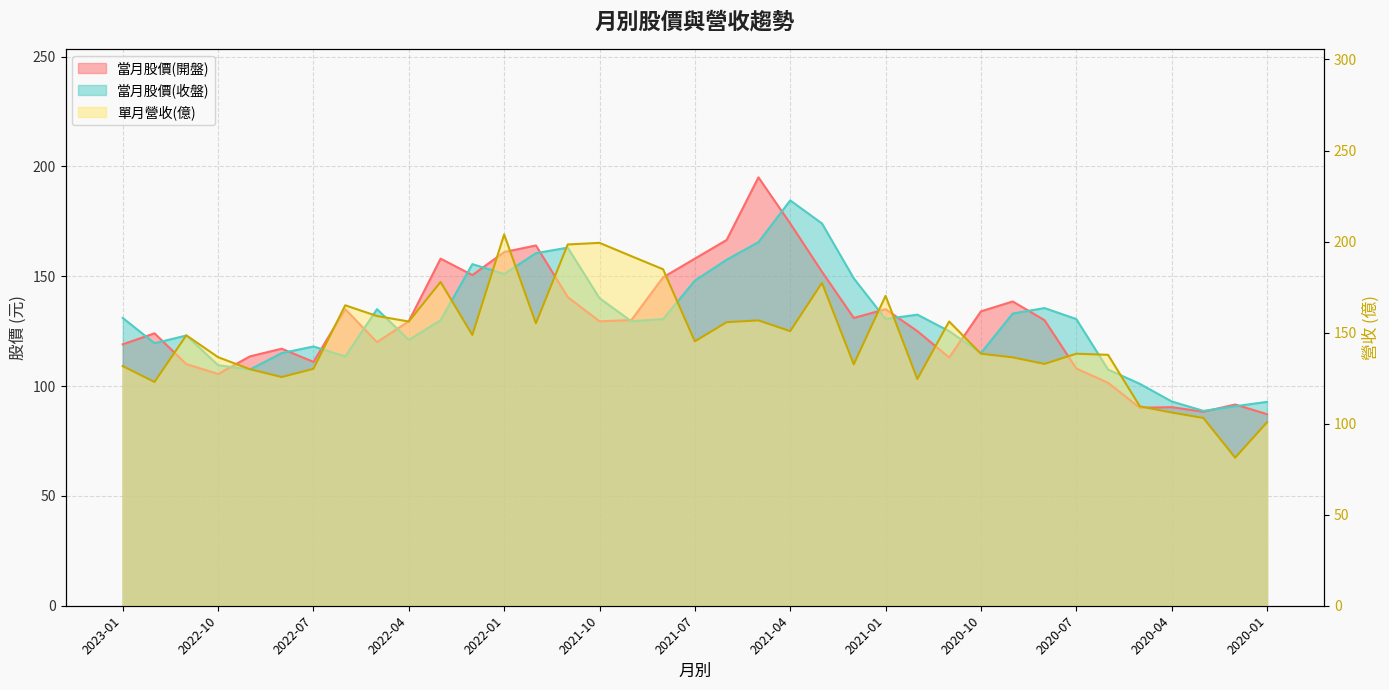

What position from the right is 2021-04?

16